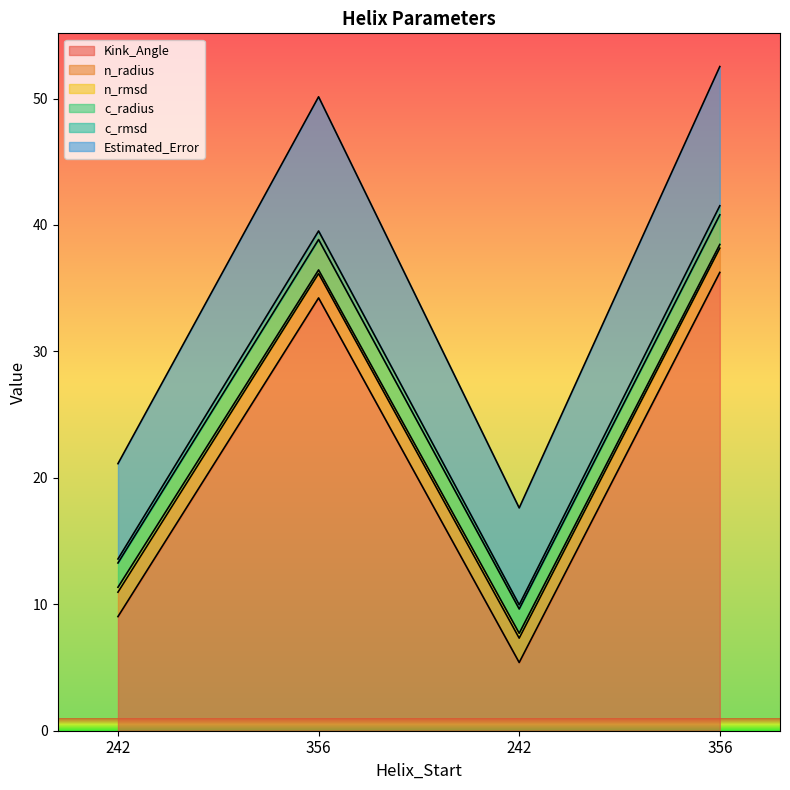

At which category does the chart reach its peak across all series?

356